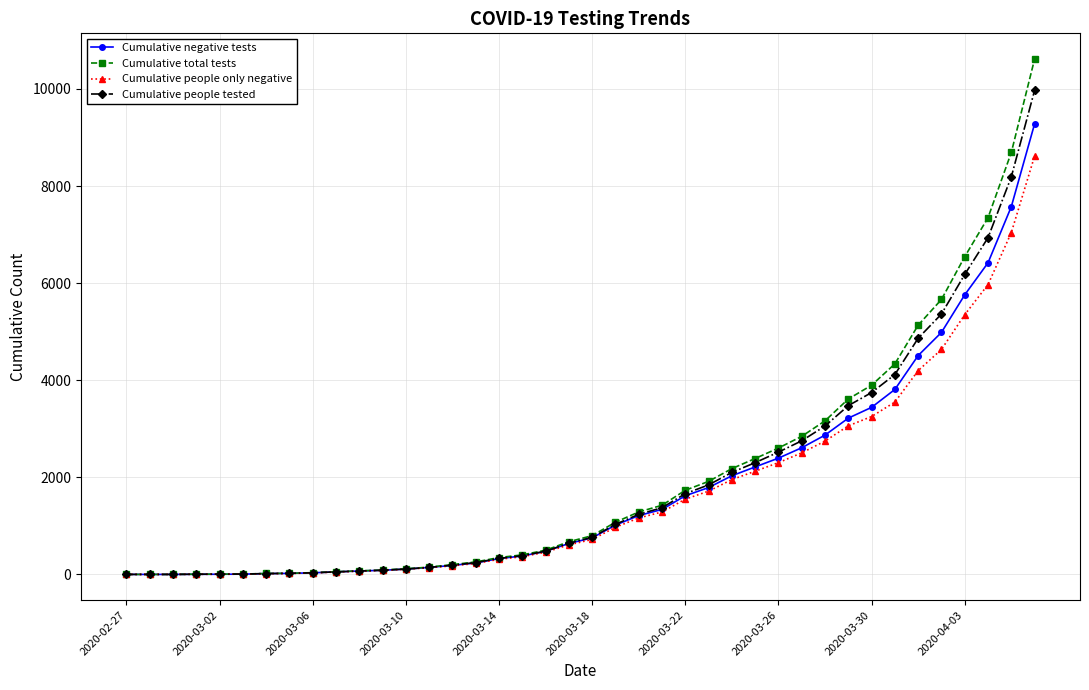

Rank the series by their average value, from lowest to highest.

Cumulative people only negative, Cumulative negative tests, Cumulative people tested, Cumulative total tests